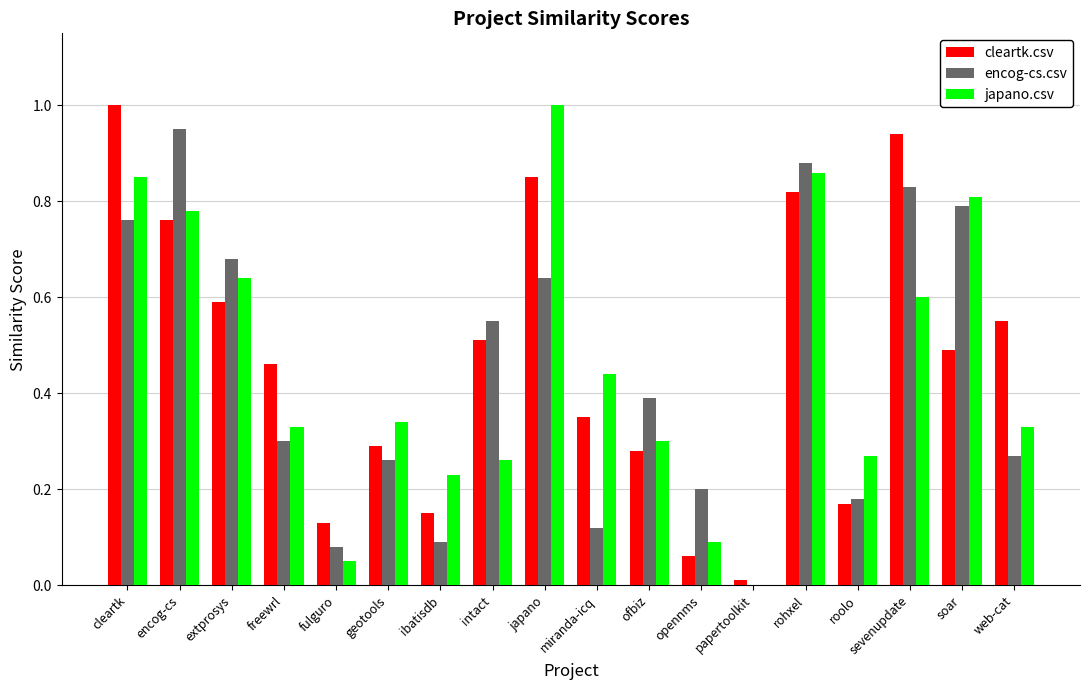

Count the number of data series in this chart.

3